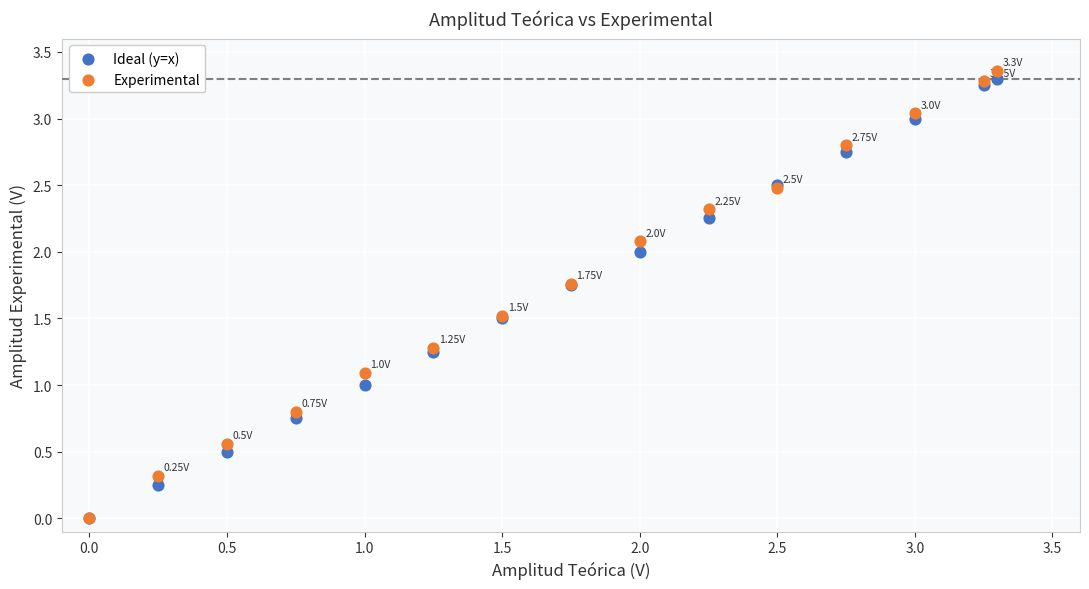

Which series has the widest spread of Y values?

Experimental